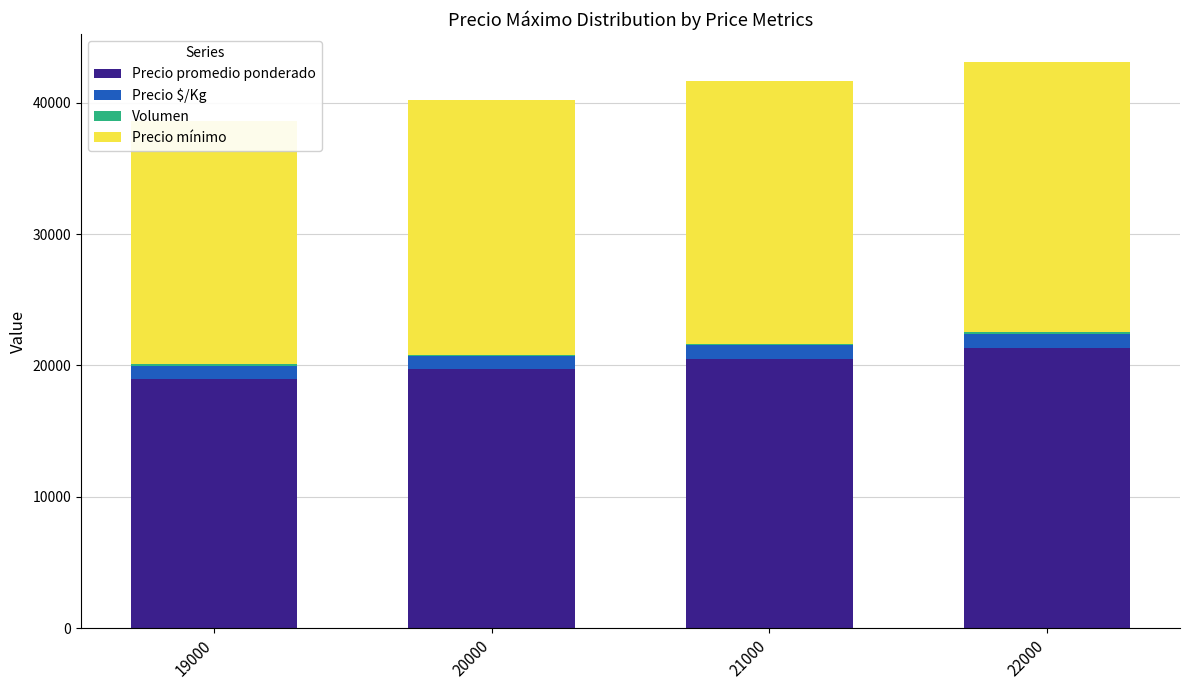

Reading left to right, what are all the values shown in this chart?

Precio promedio ponderado: 19000.0	19700.0	20500.0	21307.5
Precio $/Kg: 950.0	985.4	1025.0	1065.5
Volumen: 150.0	124.0	145.3	210.0
Precio mínimo: 18500.0	19400.0	20000.0	20500.0